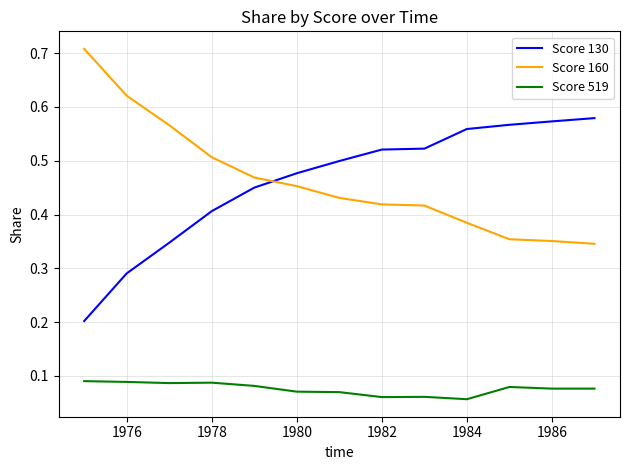

What are all the series names shown in the legend?

Score 130, Score 160, Score 519